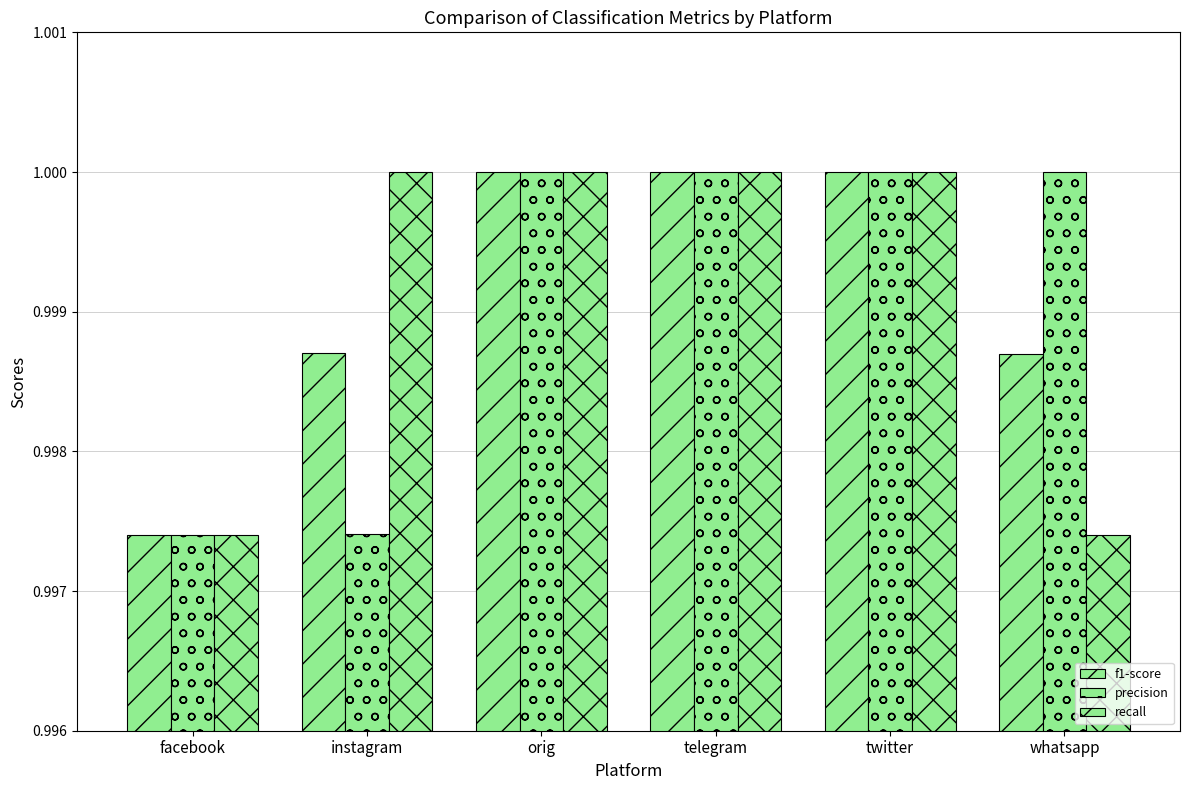

What is the label of the 1st bar from the right?

whatsapp